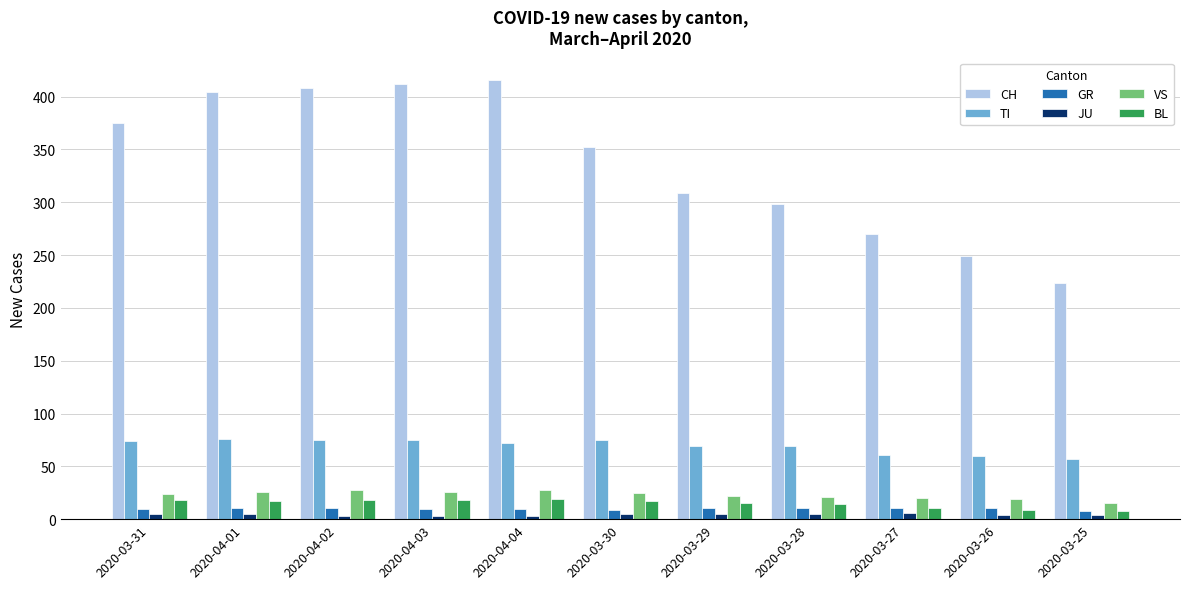

Between 2020-04-02 and 2020-03-29, which series saw the biggest shift?

CH